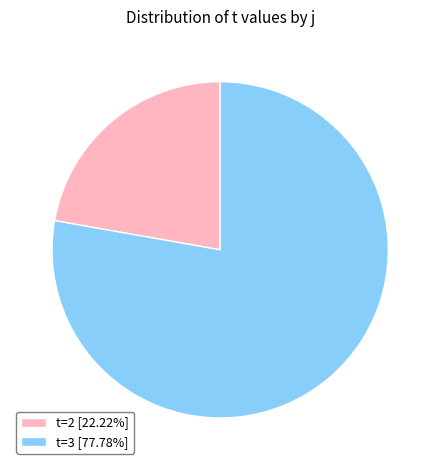

Is there any slice that represents more than half of the pie?

Yes